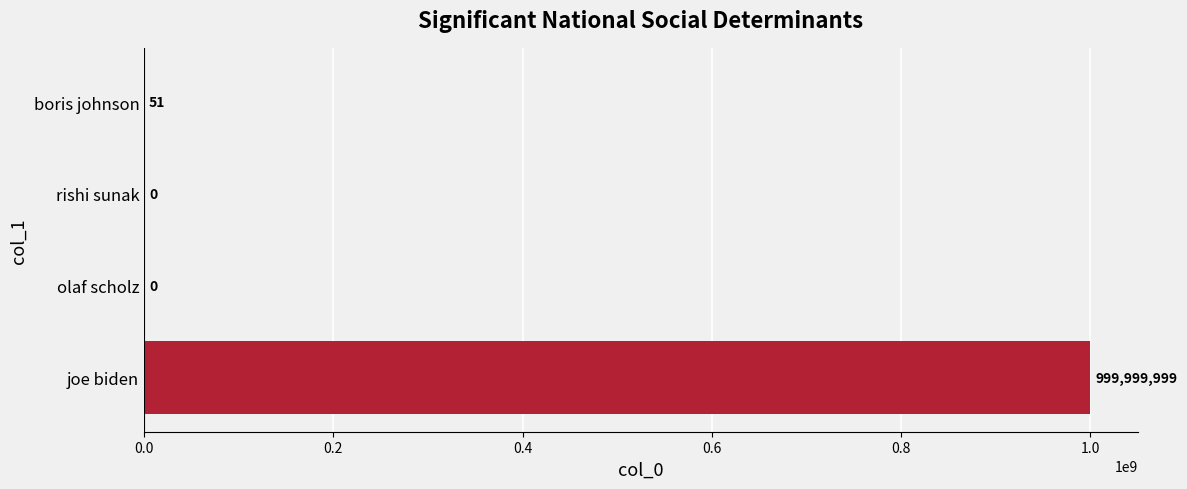

The chart shows a value of 999999999 at joe biden. True or false?

True